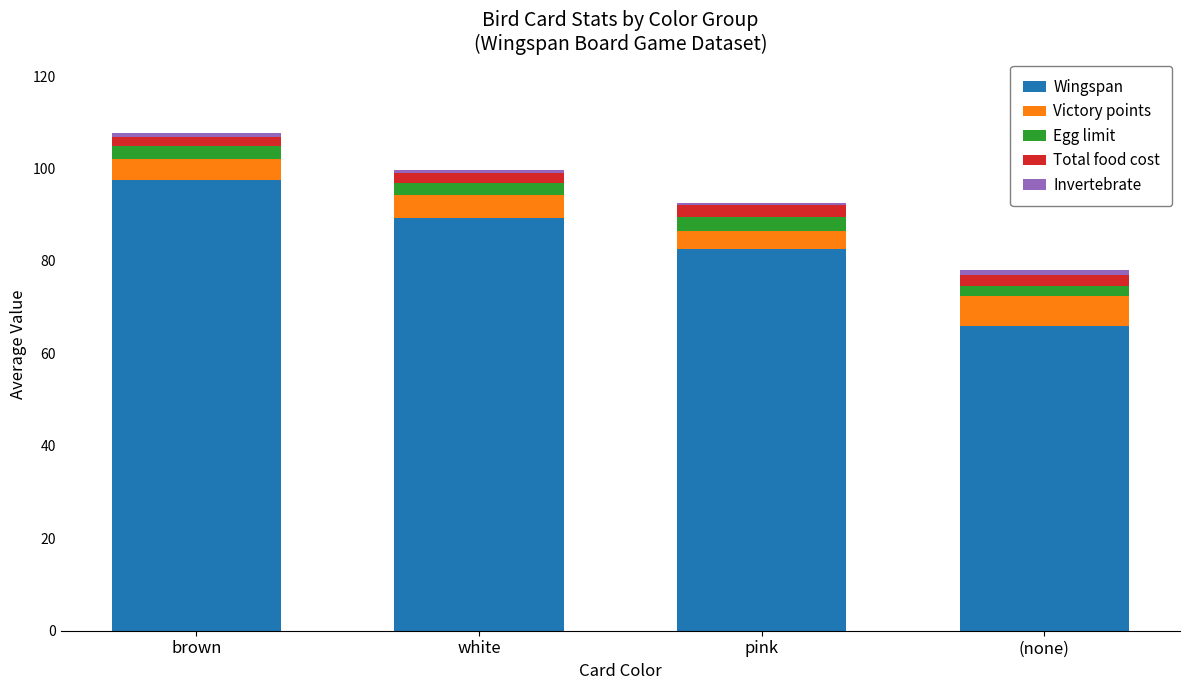

True or false: Wingspan has a value of 133.8 at white.

False